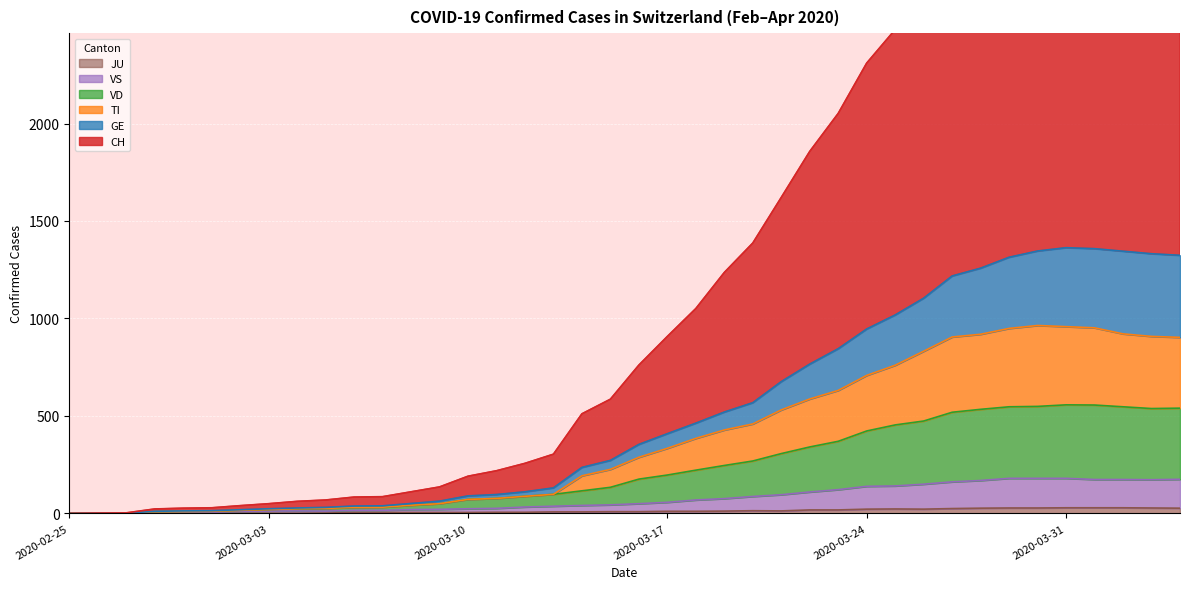

Which category has the lowest value across all series?

2020-02-25